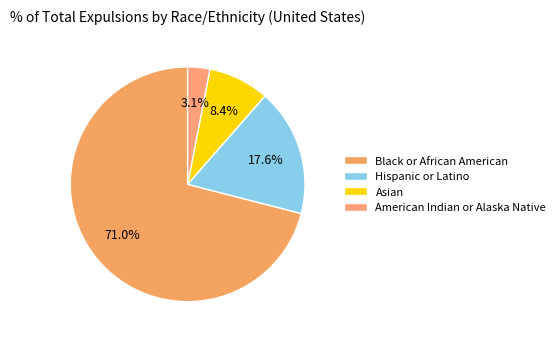

How many segments does this pie chart have?

4